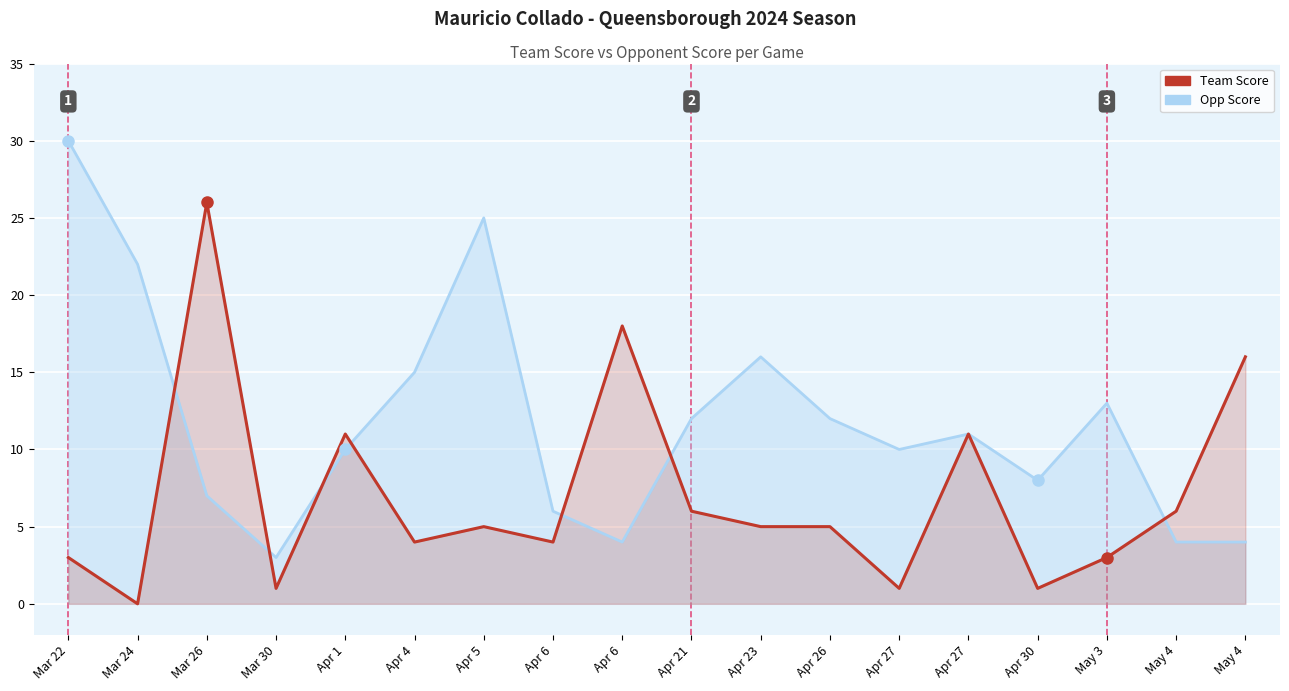

How many positive values does the Team Score series have?

17